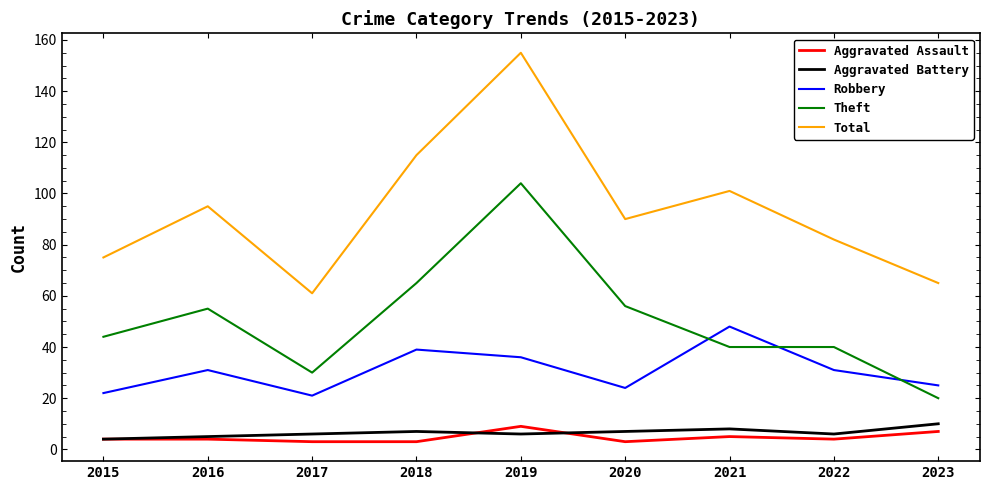

How many Aggravated Battery values are between 6 and 7?

5